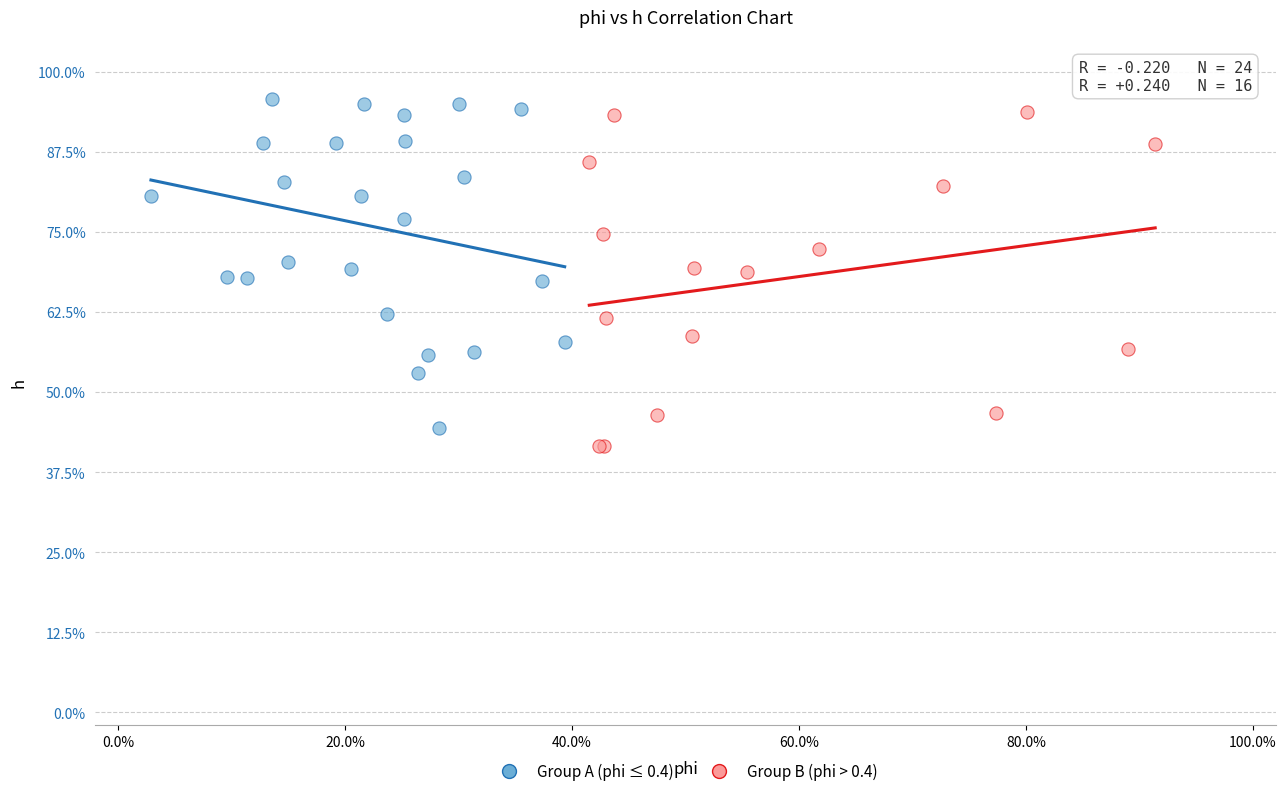

Which series reaches the maximum Y coordinate?

Group A (phi ≤ 0.4)